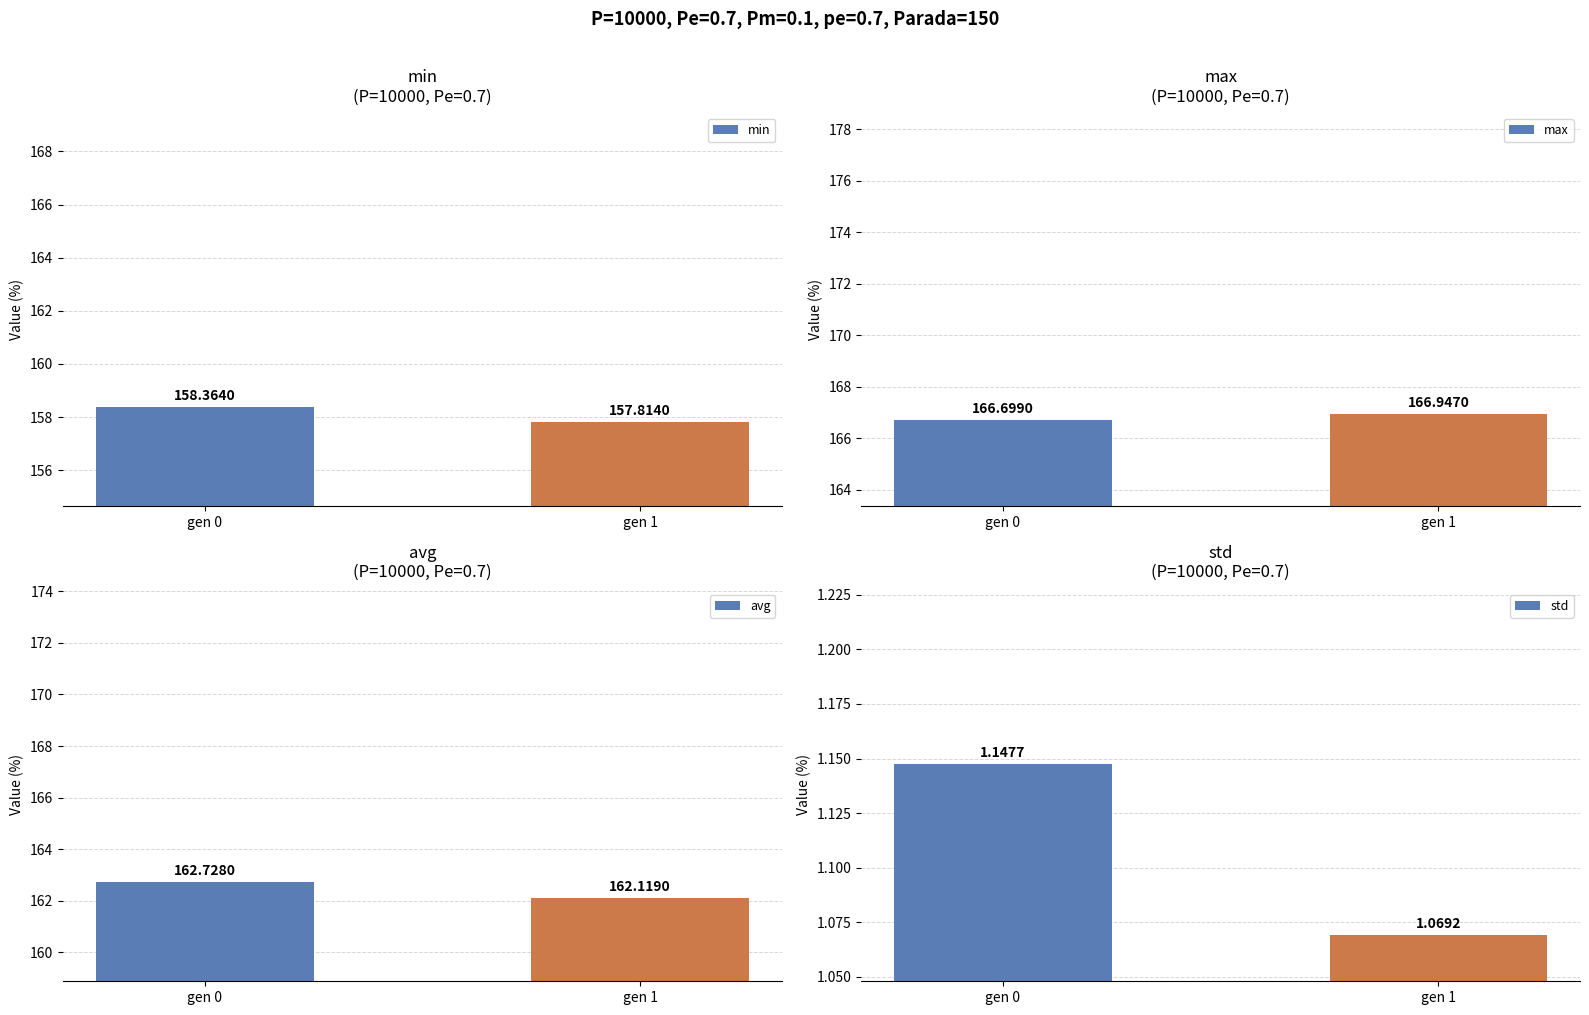

At how many categories does at least one series exceed 163?

2